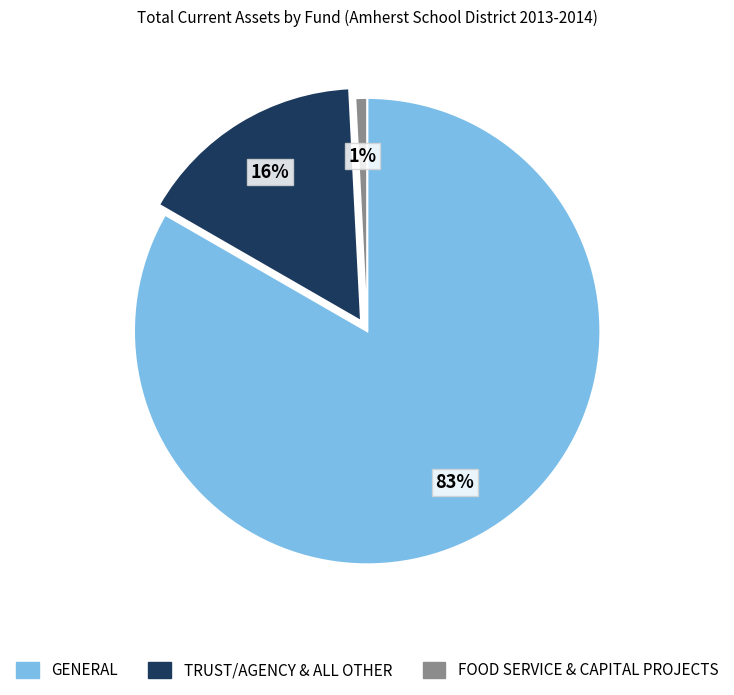

Is there a majority slice in this chart?

Yes